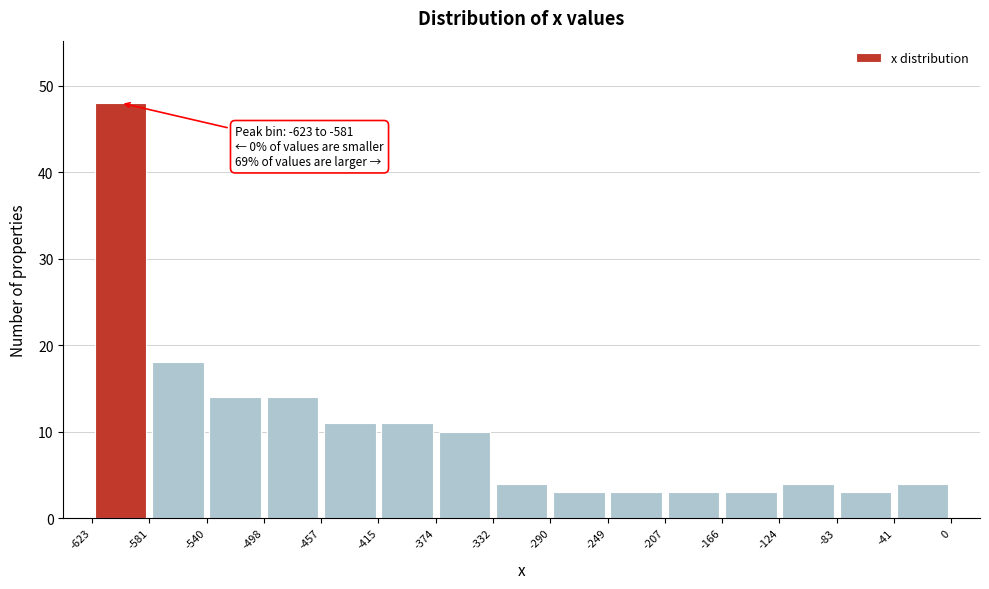

Over which range of the x-axis is the bar tallest?

-623 to -581